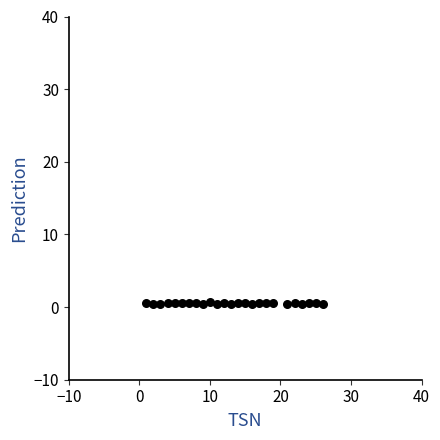

What is the range of X values (max minus min)?

25.0